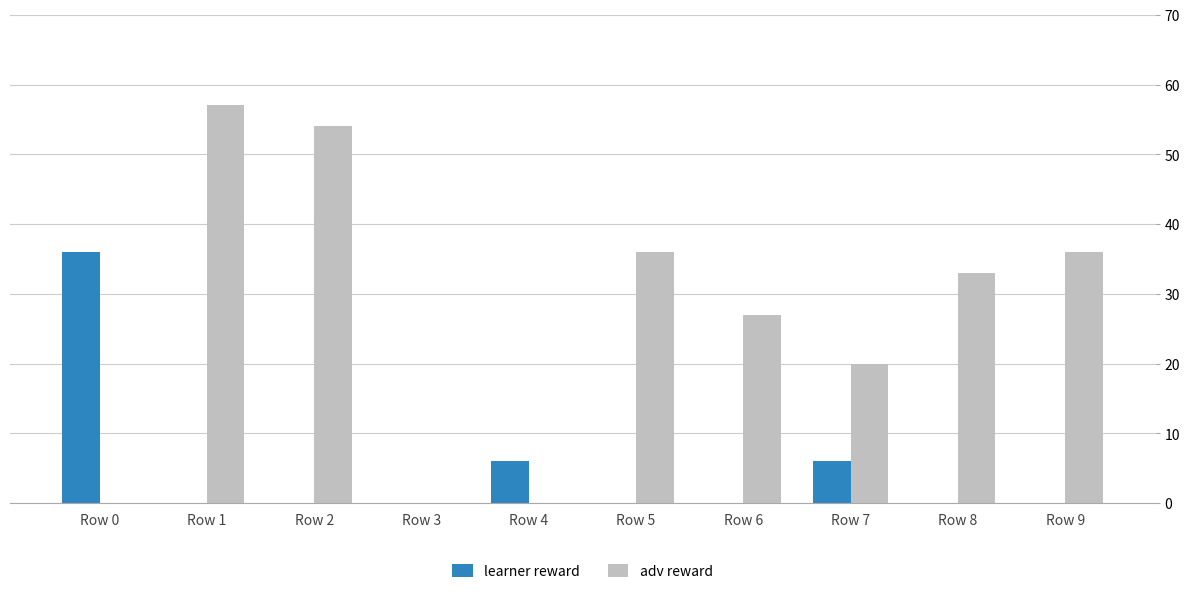

Read the learner reward value at Row 4.

6